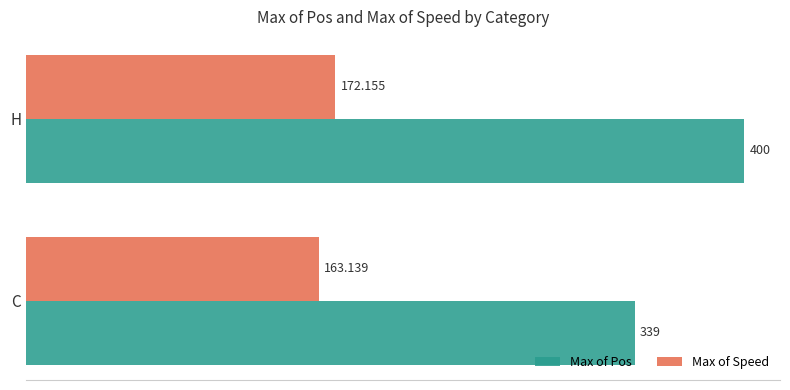

What are all the series names shown in the legend?

Max of Pos, Max of Speed